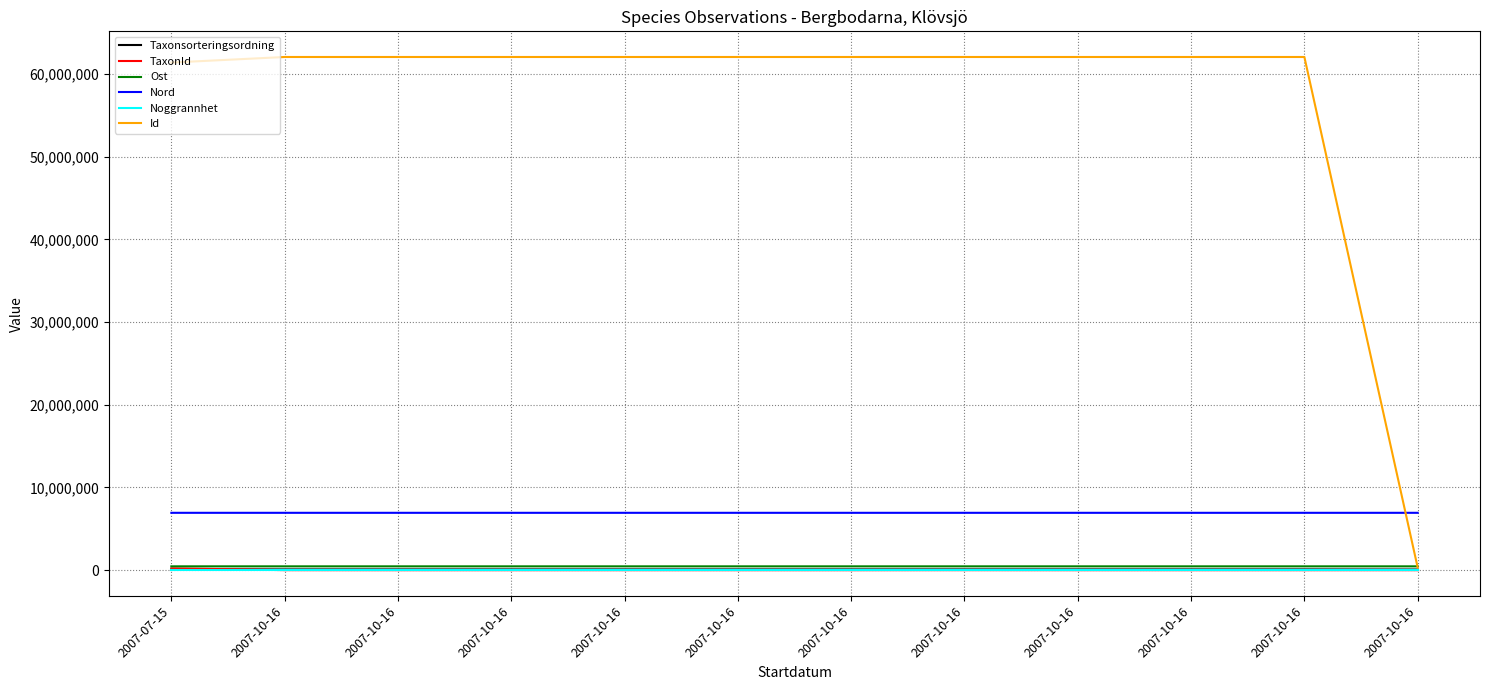

Between 2007-10-16 and 2007-10-16, which series saw the biggest shift?

TaxonId